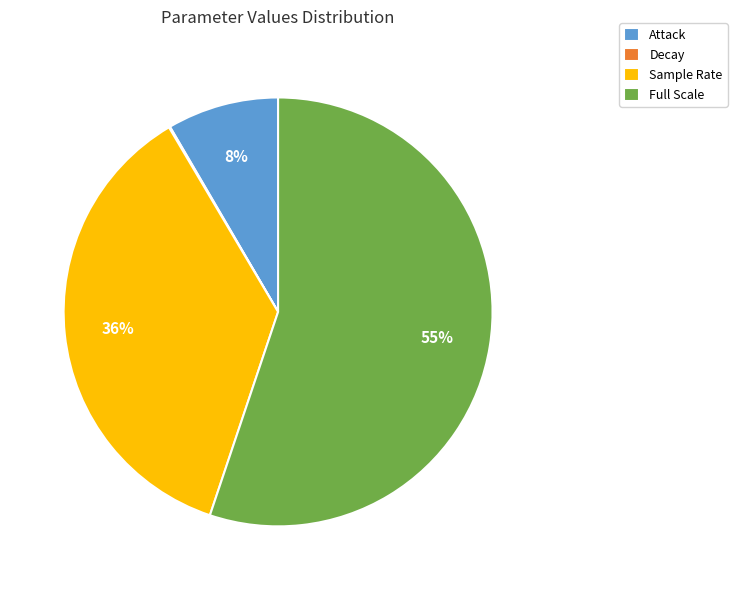

Which has a higher value, Full Scale or Attack?

Full Scale